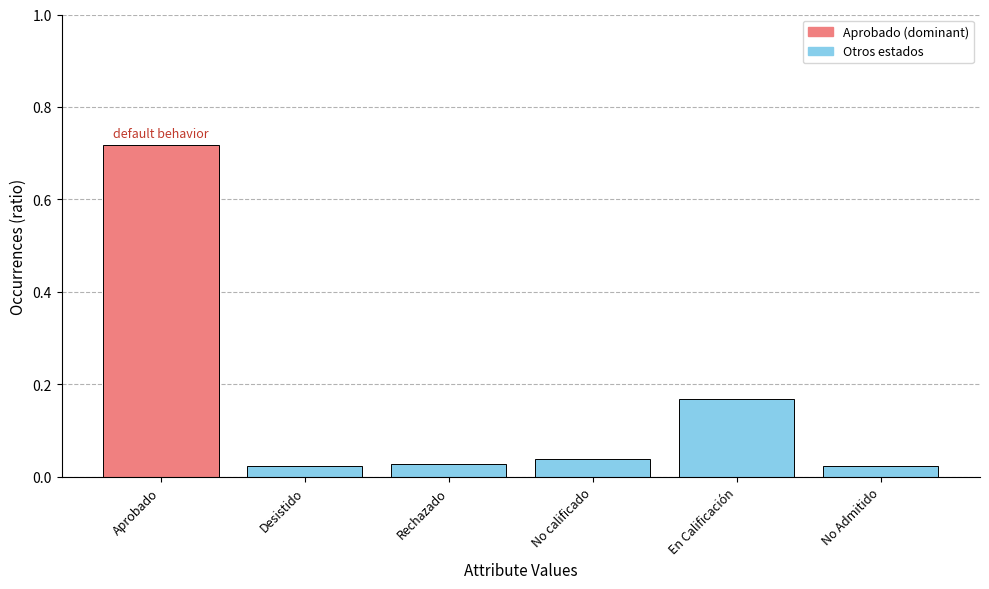

Between Aprobado and Desistido, which is larger?

Aprobado